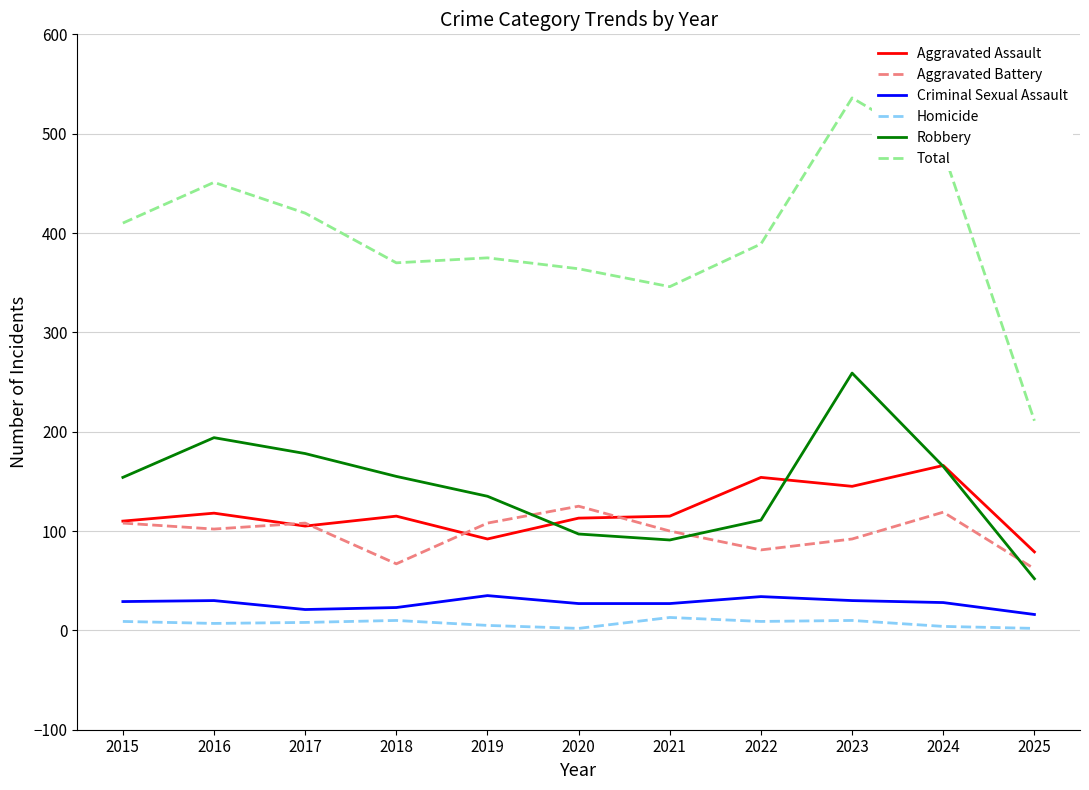

What is the average value of the Aggravated Battery series?

97